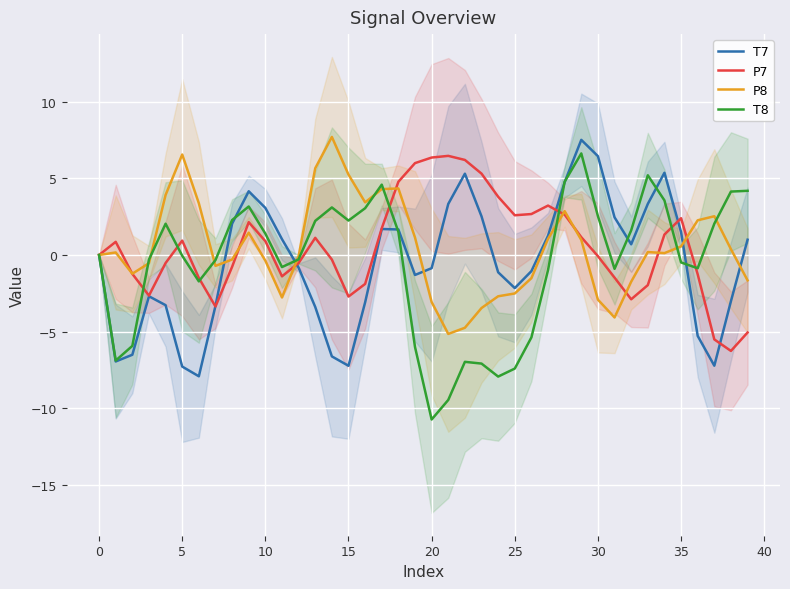

Between 20 and 21, which series saw the biggest shift?

T7